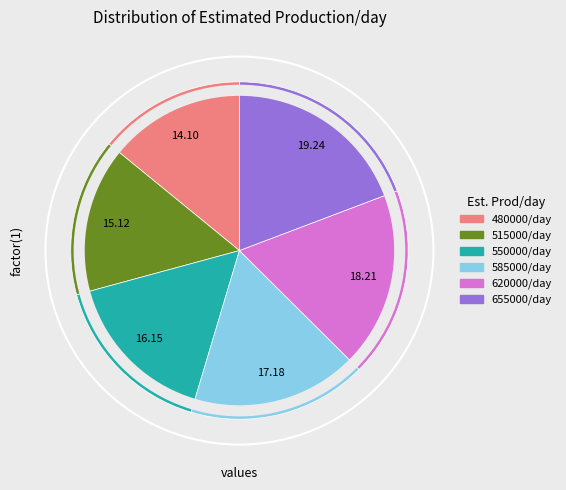

Do 620000/day and 515000/day together represent more than half of the pie?

No